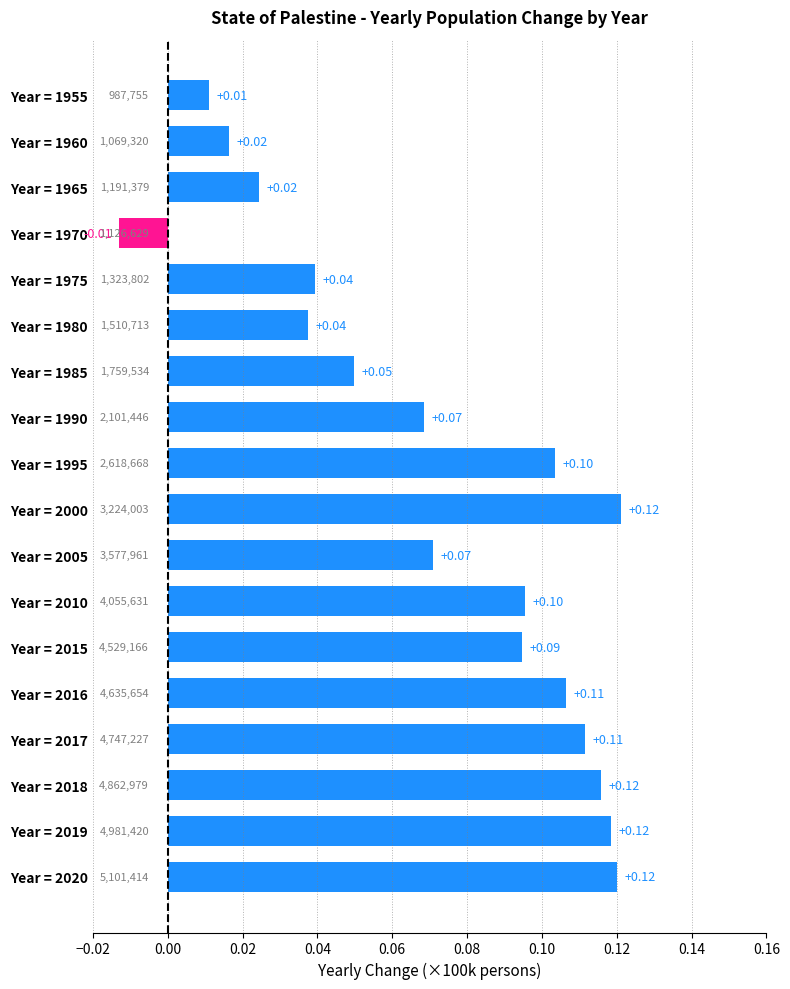

How many values are below zero?

1